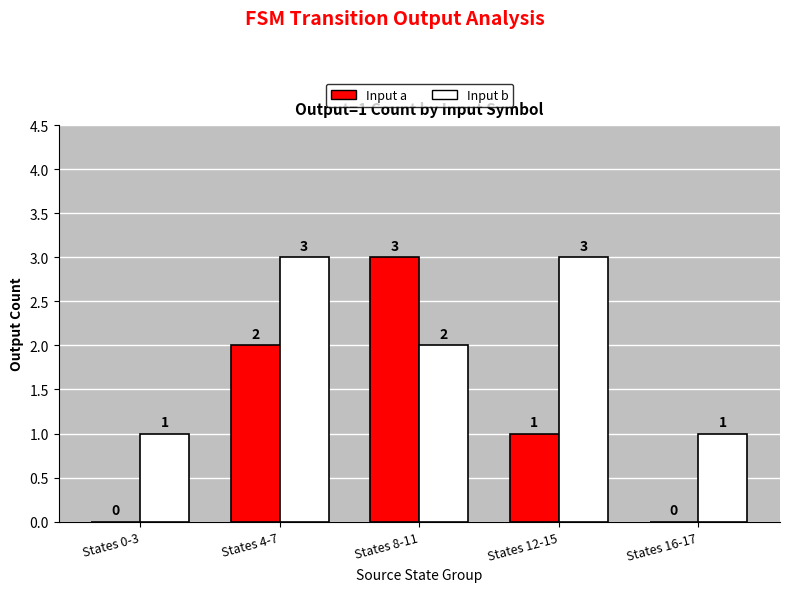

What is the greatest value displayed?

3